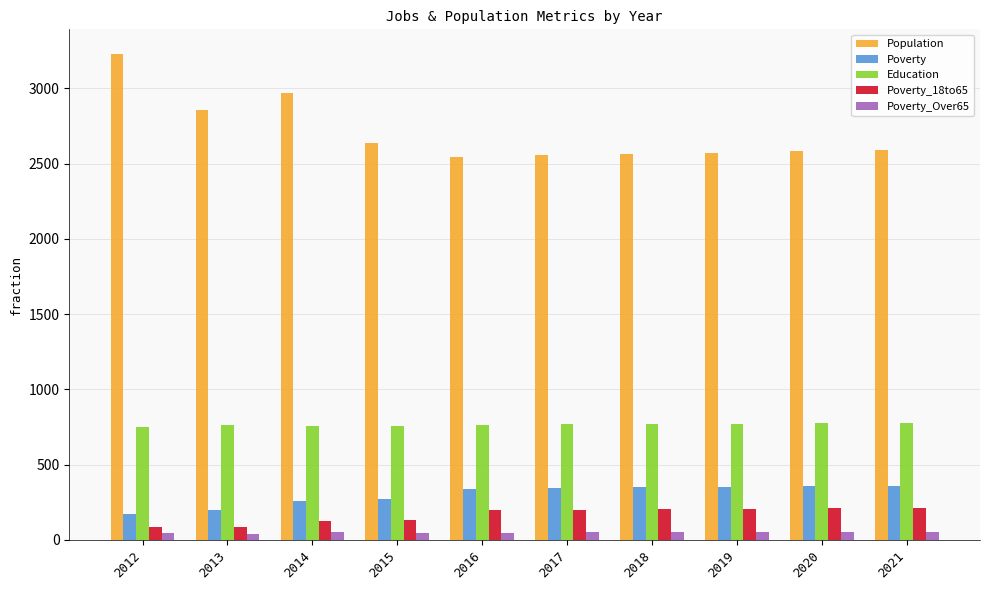

Which series has the largest range (max minus min)?

Population